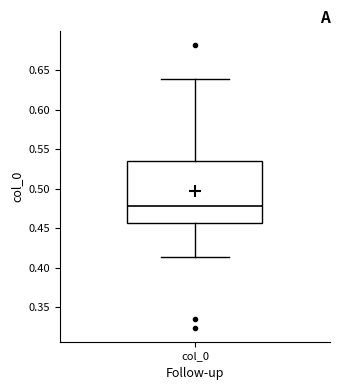

Where does the median line of the box for col_0 sit on the y-axis? The values are not printed on the chart, so give them approximately, as read against the axis.

0.480